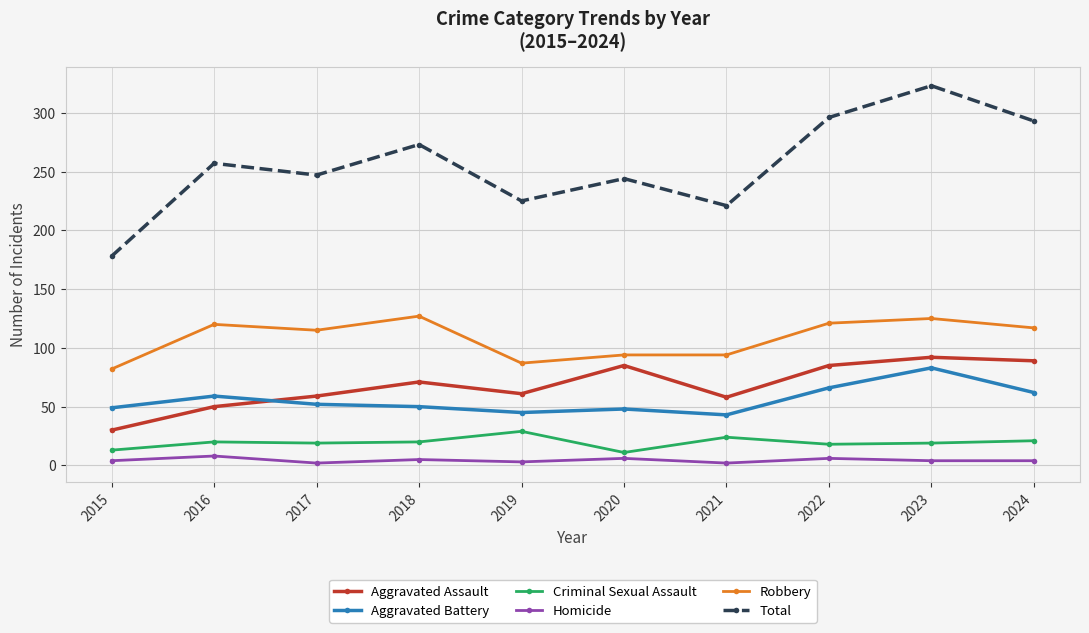

Is it true that Homicide equals 4 at 2024?

True